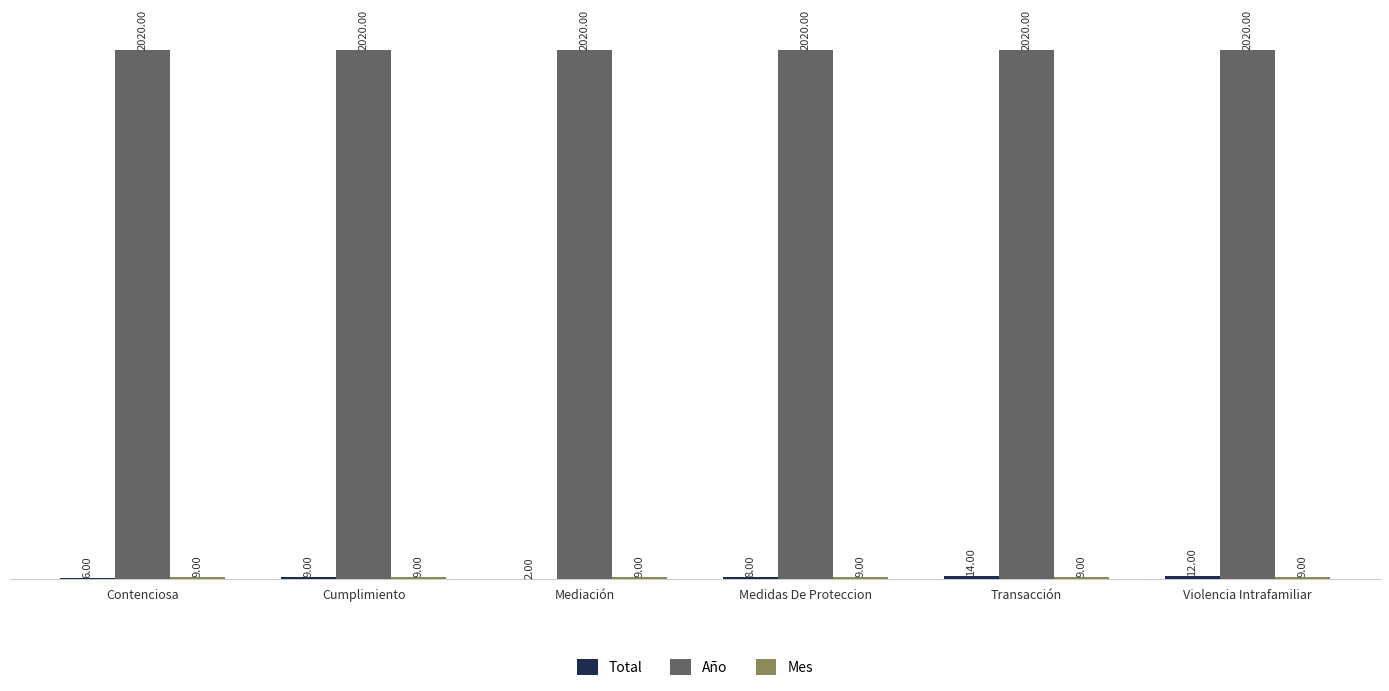

What is the spread (max minus min) of values at Transacción?

2011